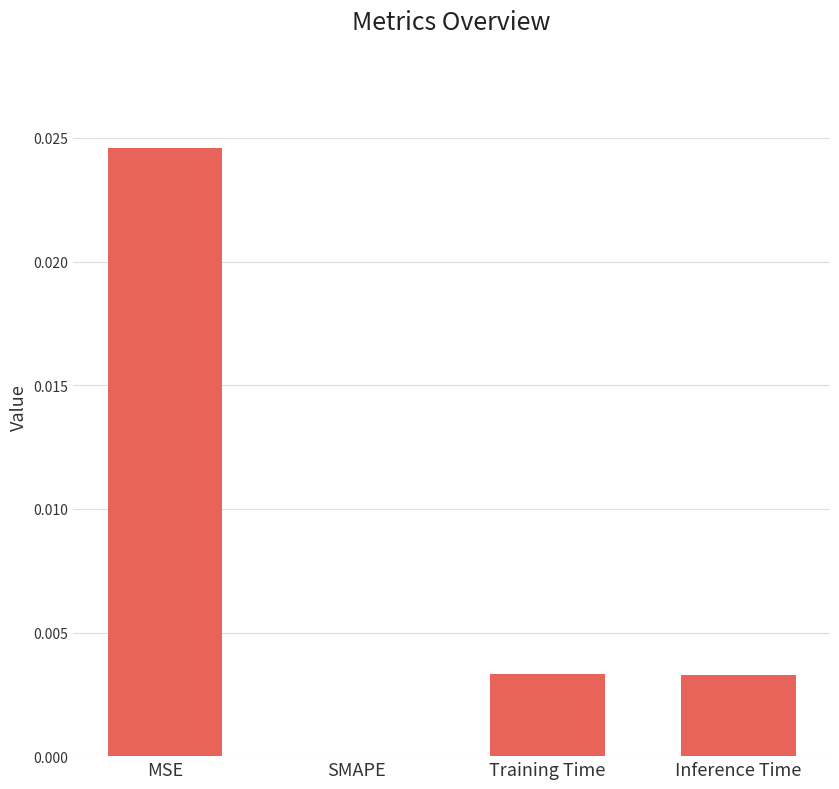

Which category has the highest value across all series?

MSE